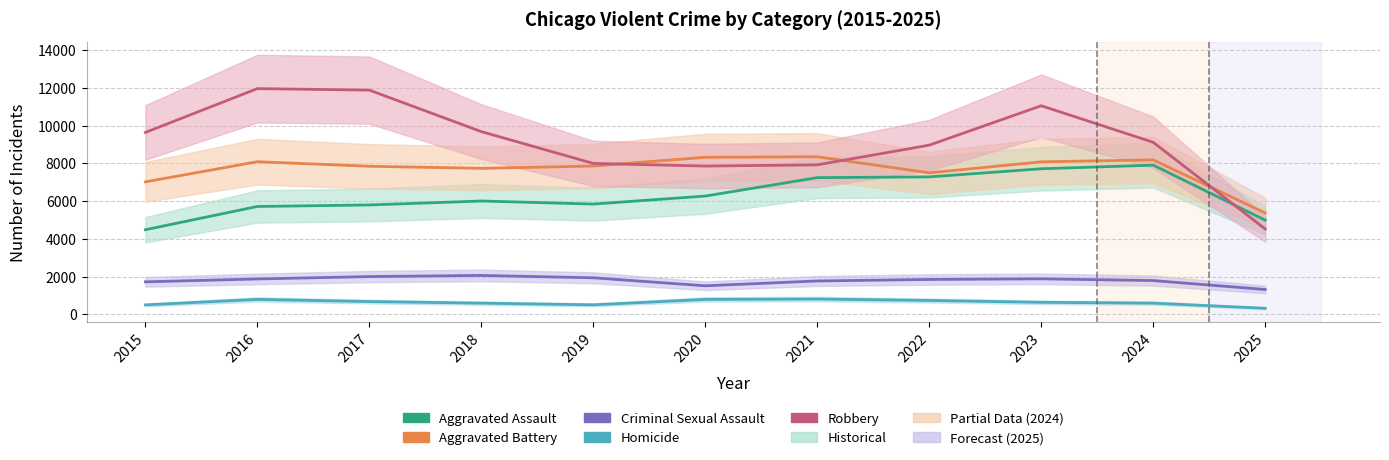

How many interior local valleys does the Aggravated Battery series have?

2